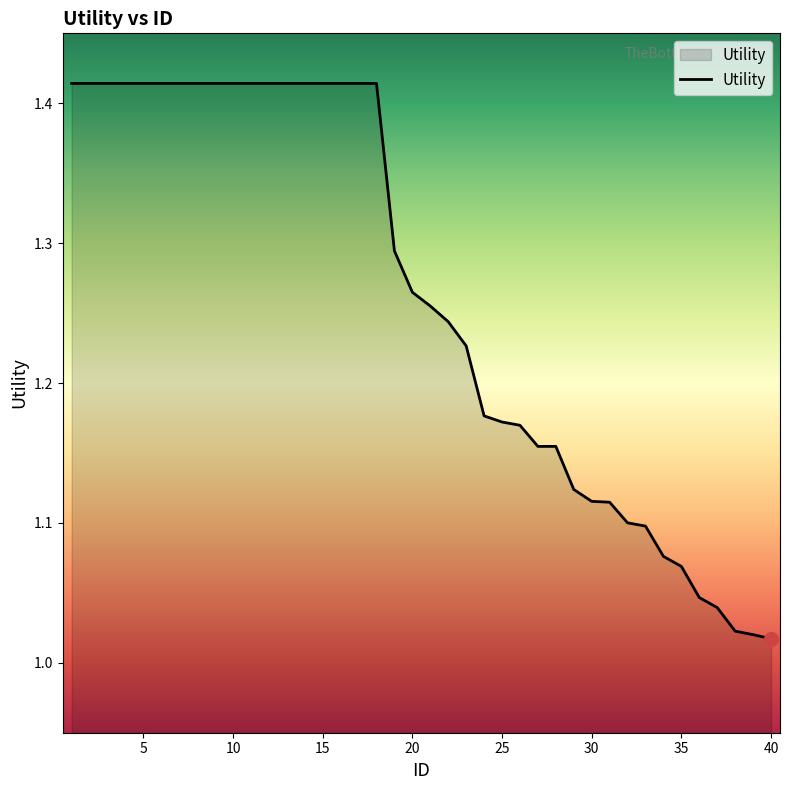

What is the maximum value shown in the chart?

1.4